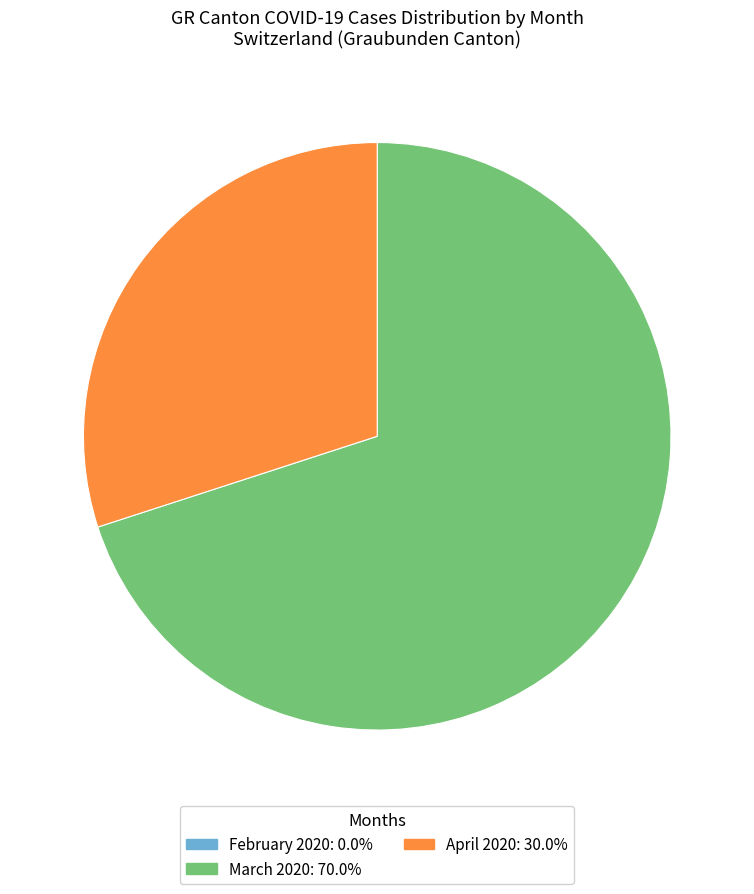

Is there a majority slice in this chart?

Yes